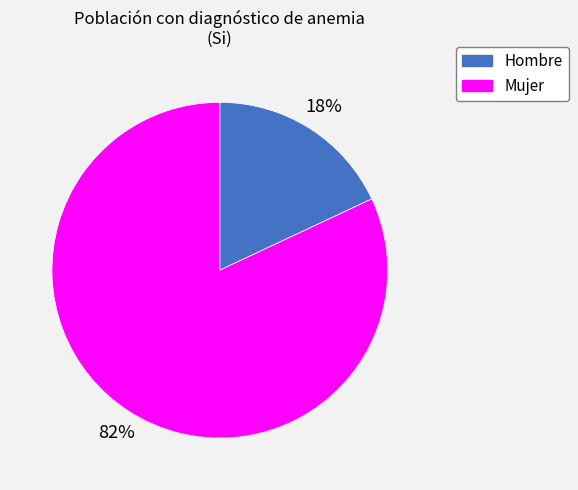

To the nearest percent, what is the combined percentage of Mujer and Hombre?

100%